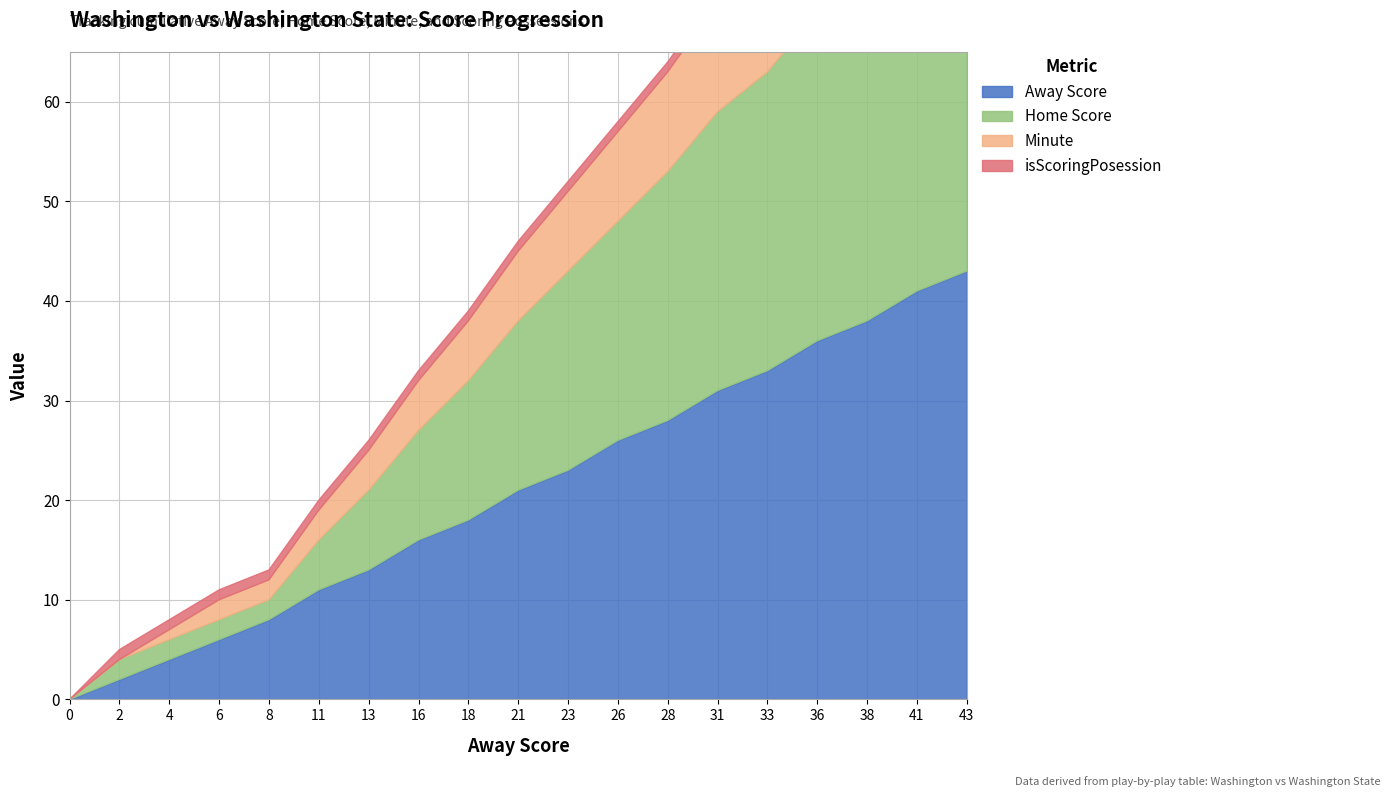

At which label does Away Score reach its peak?

43